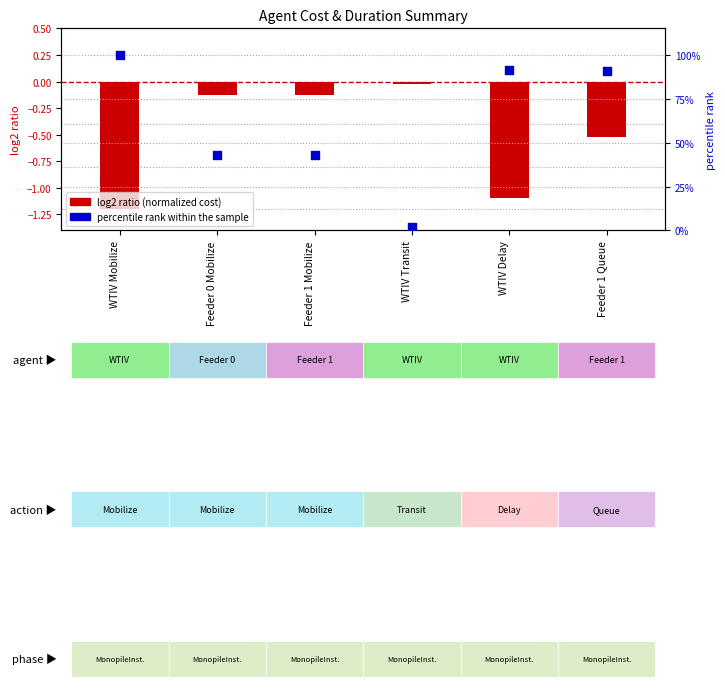

What is the change in value from WTIV Mobilize to WTIV Delay?

-8.5